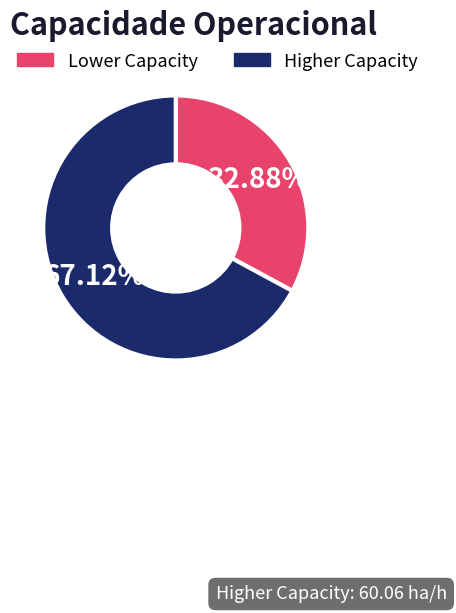

What is the majority slice?

Higher Capacity